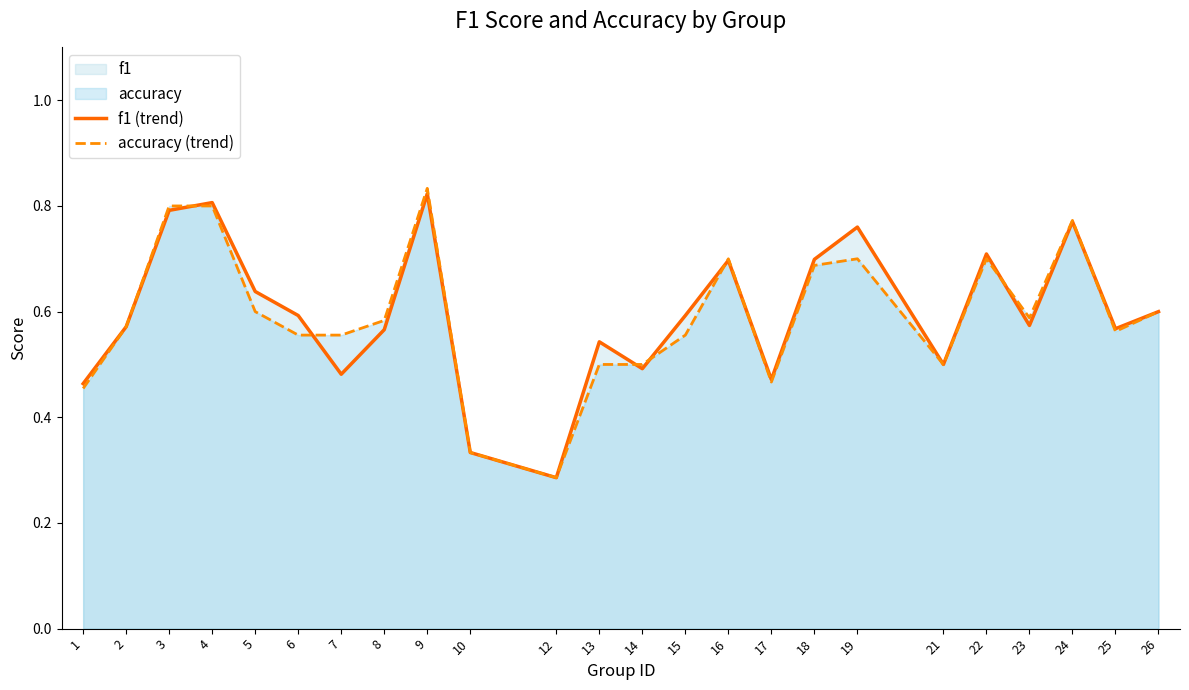

What is the total value across all series at 1?

0.9